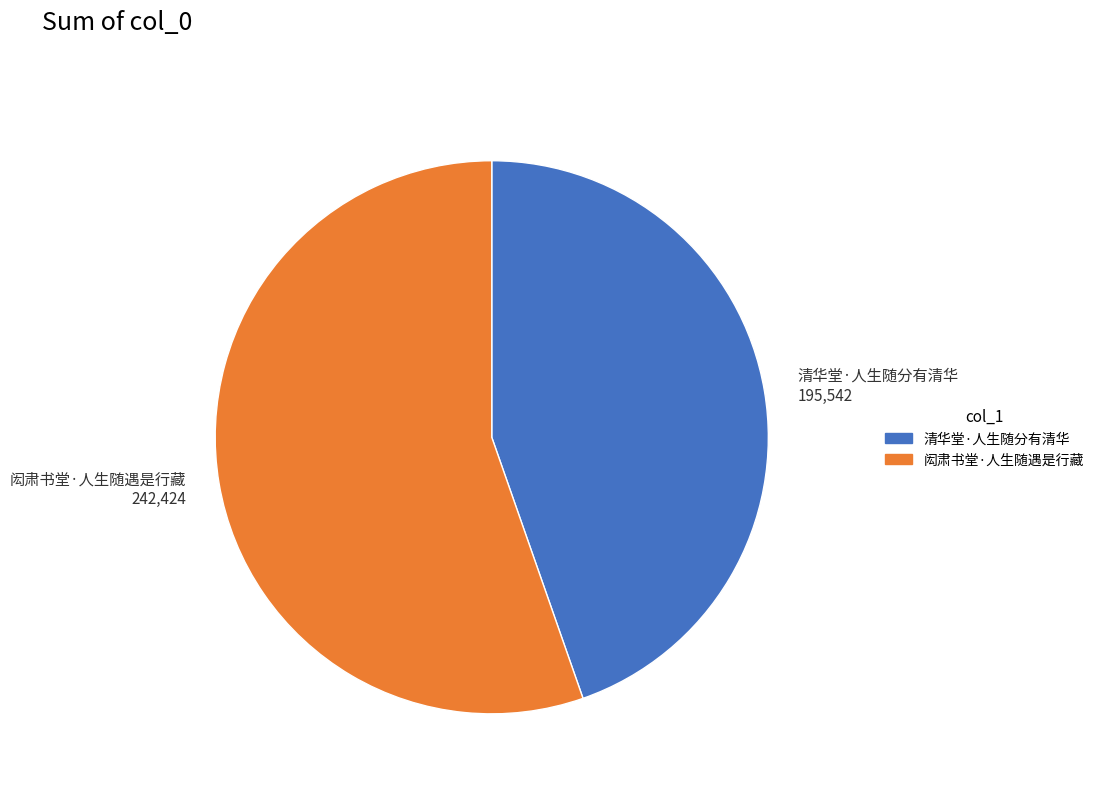

Is the sum of 闳肃书堂·人生随遇是行藏 242,424 and 清华堂·人生随分有清华 195,542 greater than half?

Yes